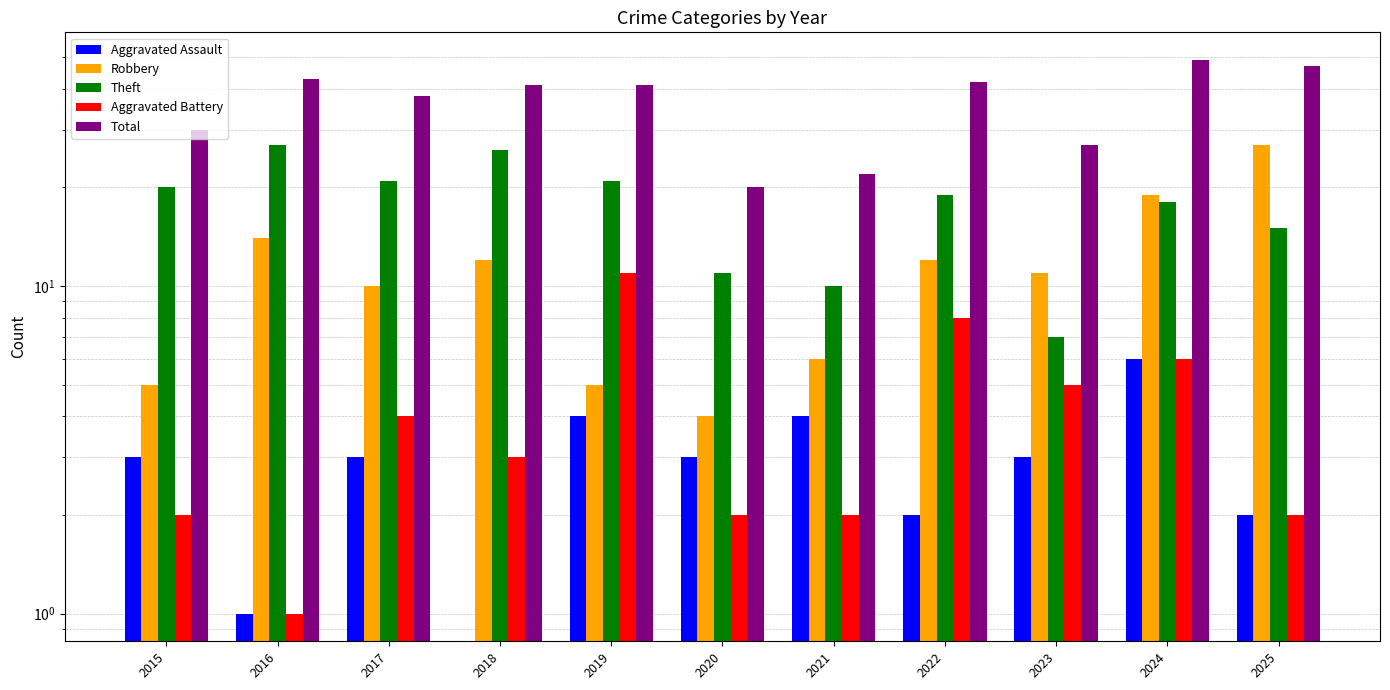

Does the chart contain any negative values?

No